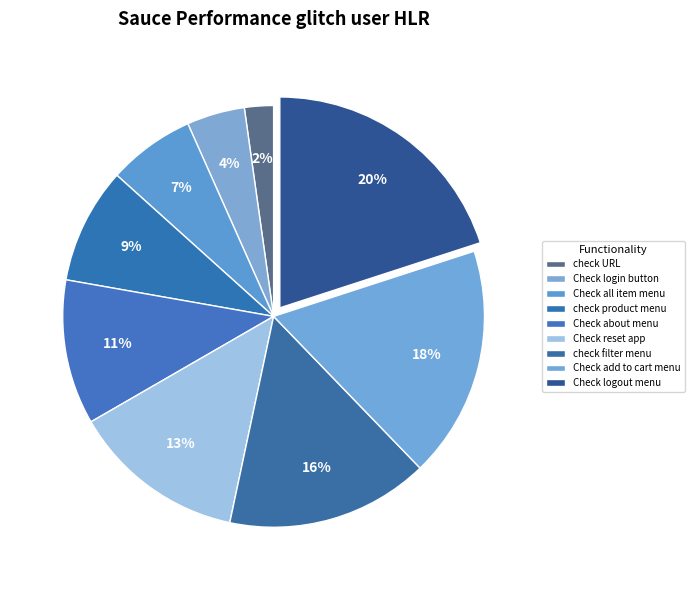

How many segments does this pie chart have?

9